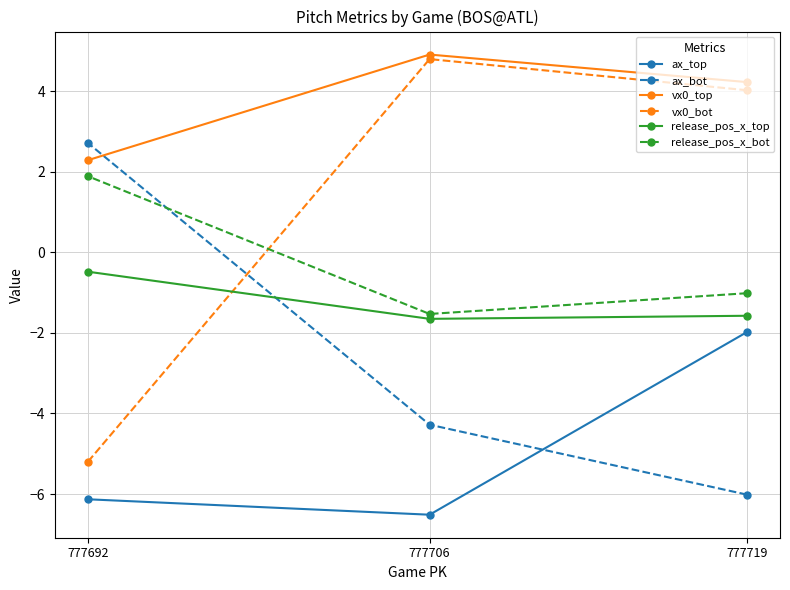

The value of release_pos_x_bot at 777719 is -1.0. True or false?

True